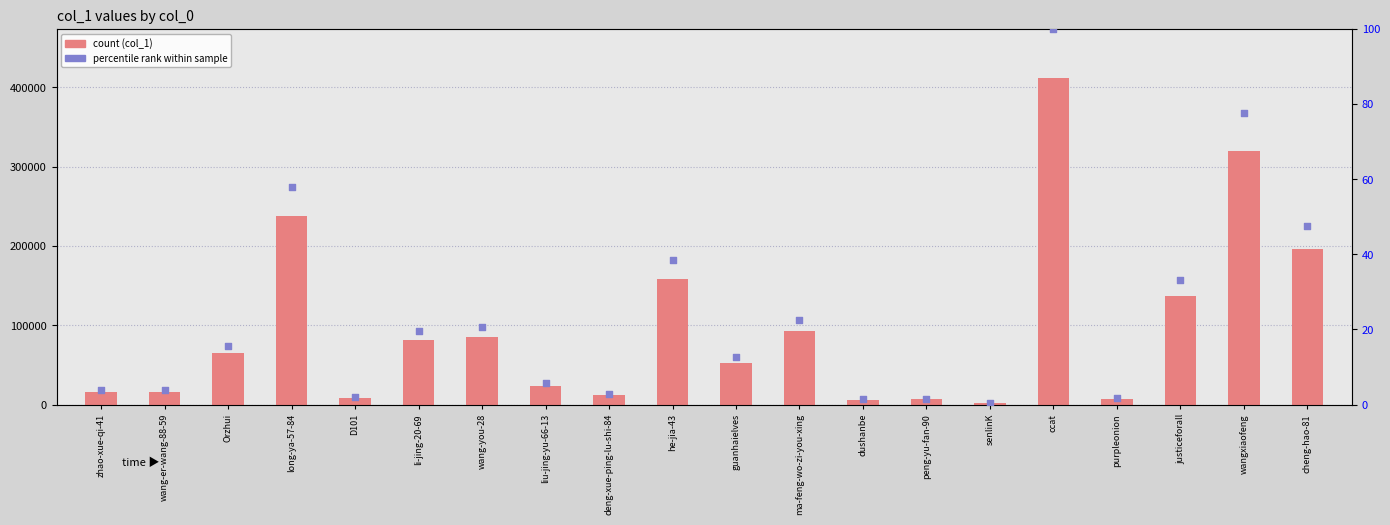

Which series has the largest total across all categories?

col_1